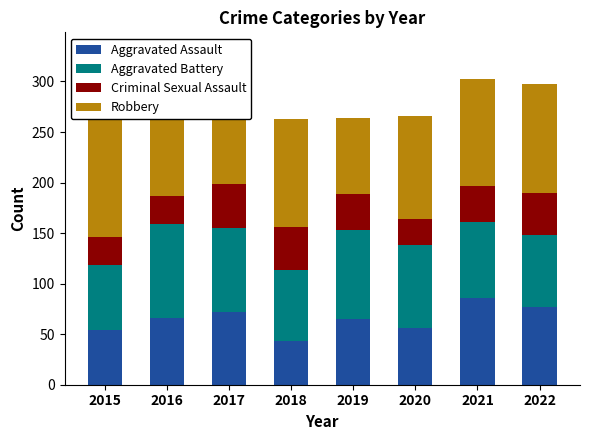

What is the value of the Criminal Sexual Assault bar at the 7th from the left?

36